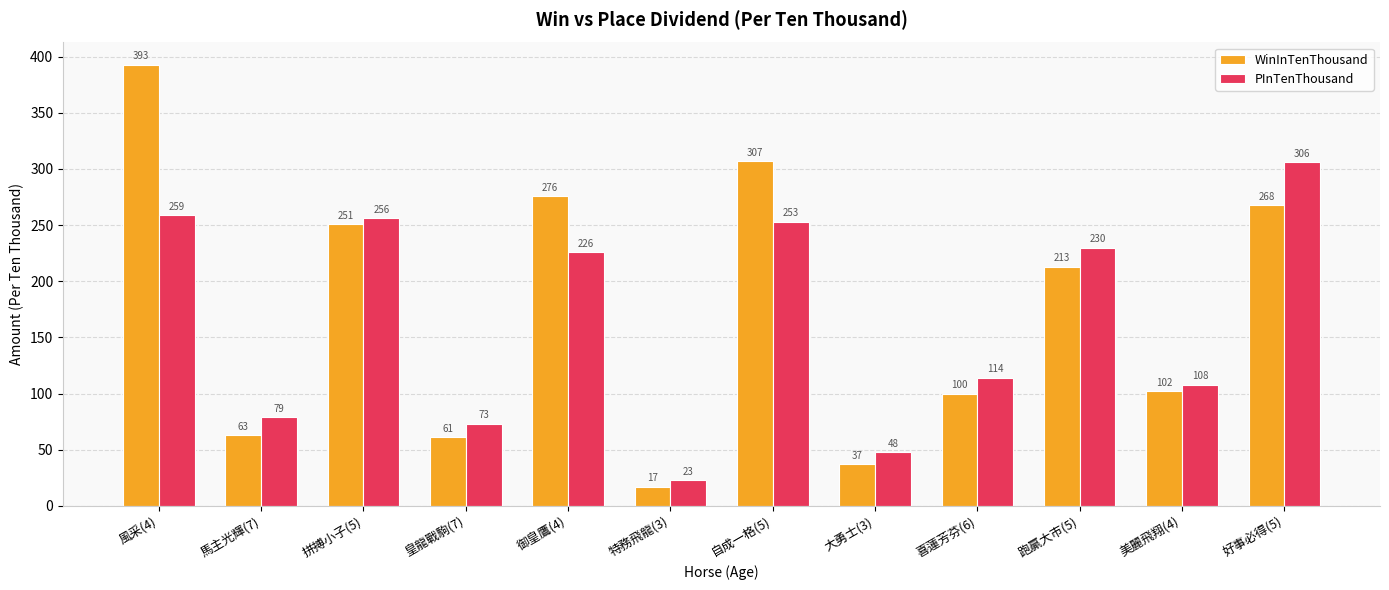

True or false: WinInTenThousand has a value of 80 at 皇龍戰駒(7).

False